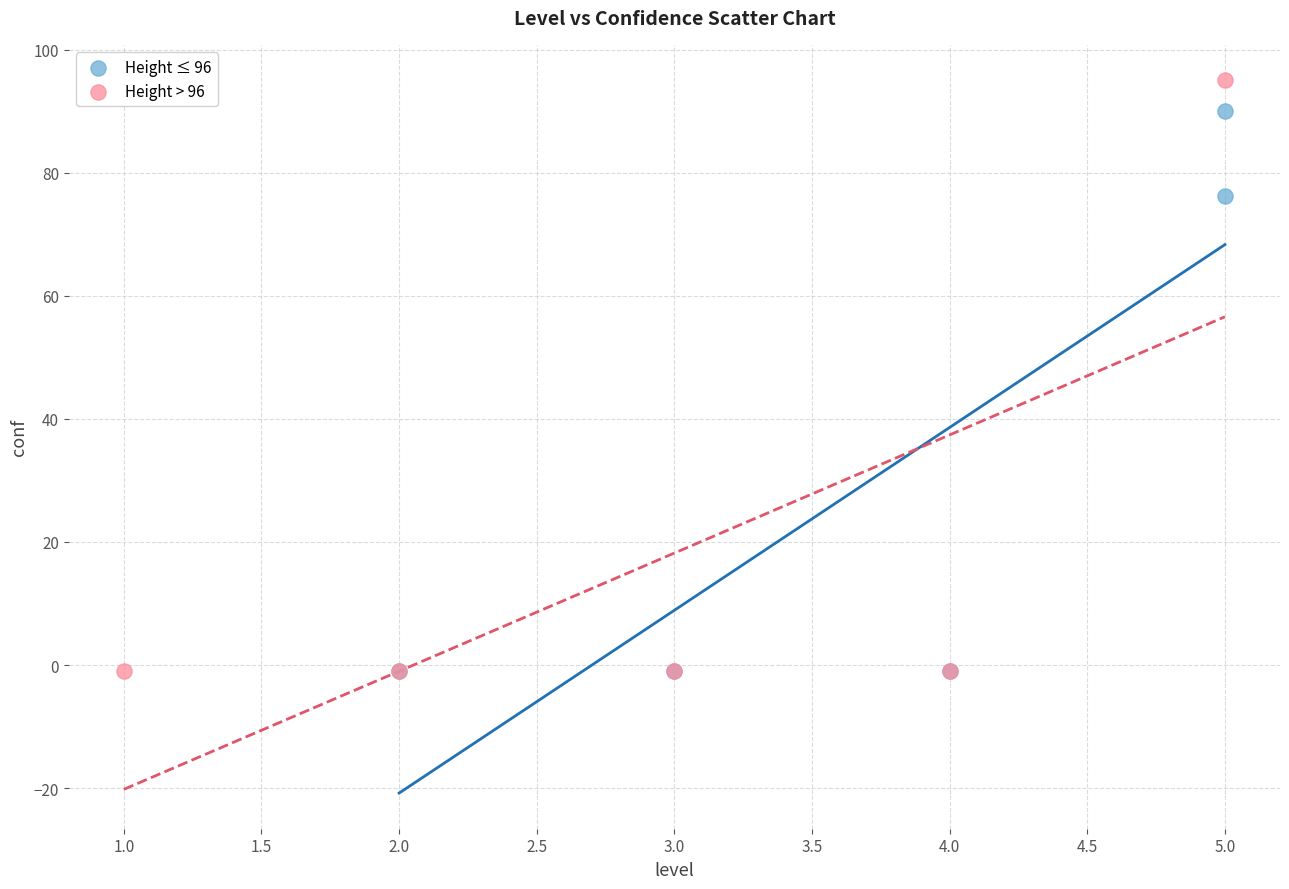

Which series has the largest Y range (max minus min)?

Height > 96